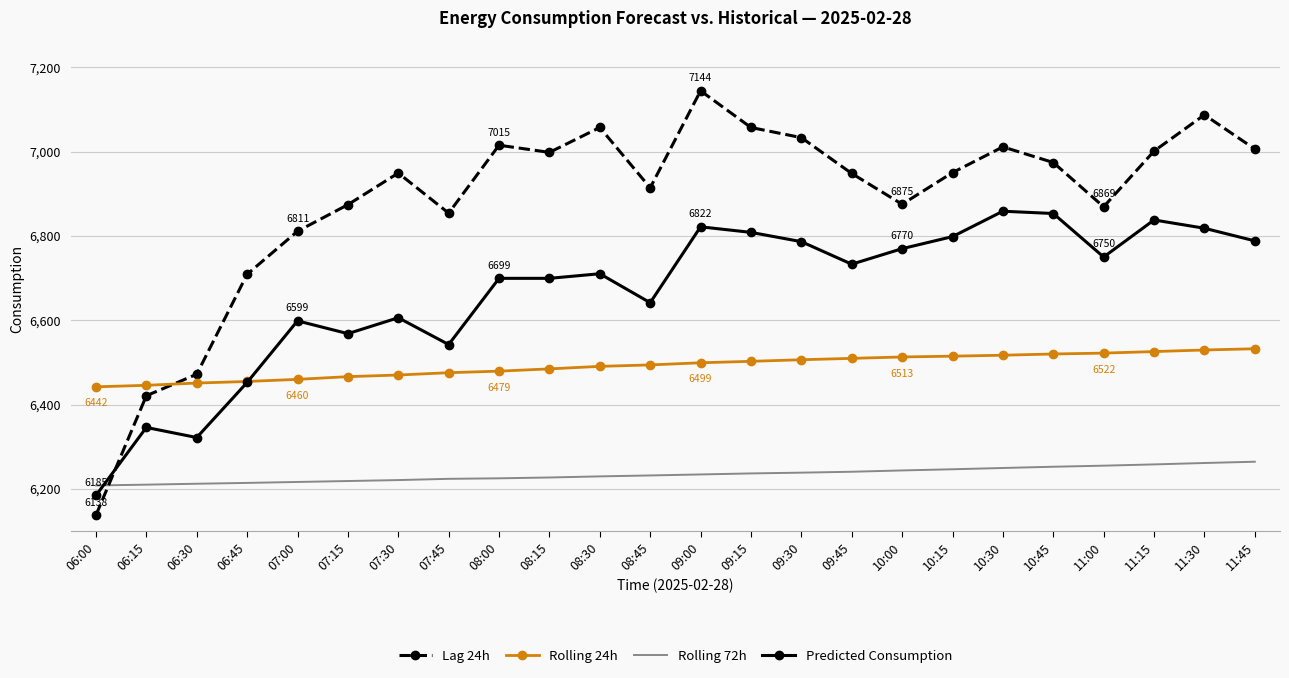

Is it true that Predicted Consumption equals 9230.5 at 06:00?

False